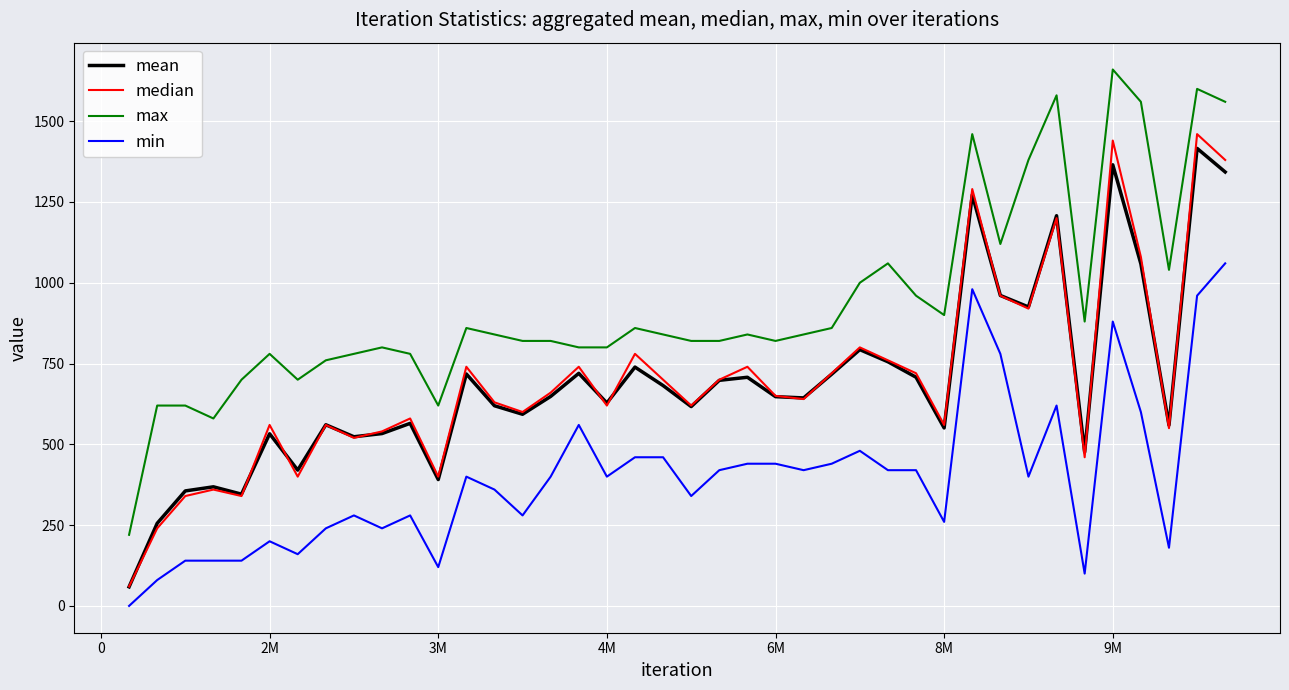

What is the greatest value displayed?

1660.0